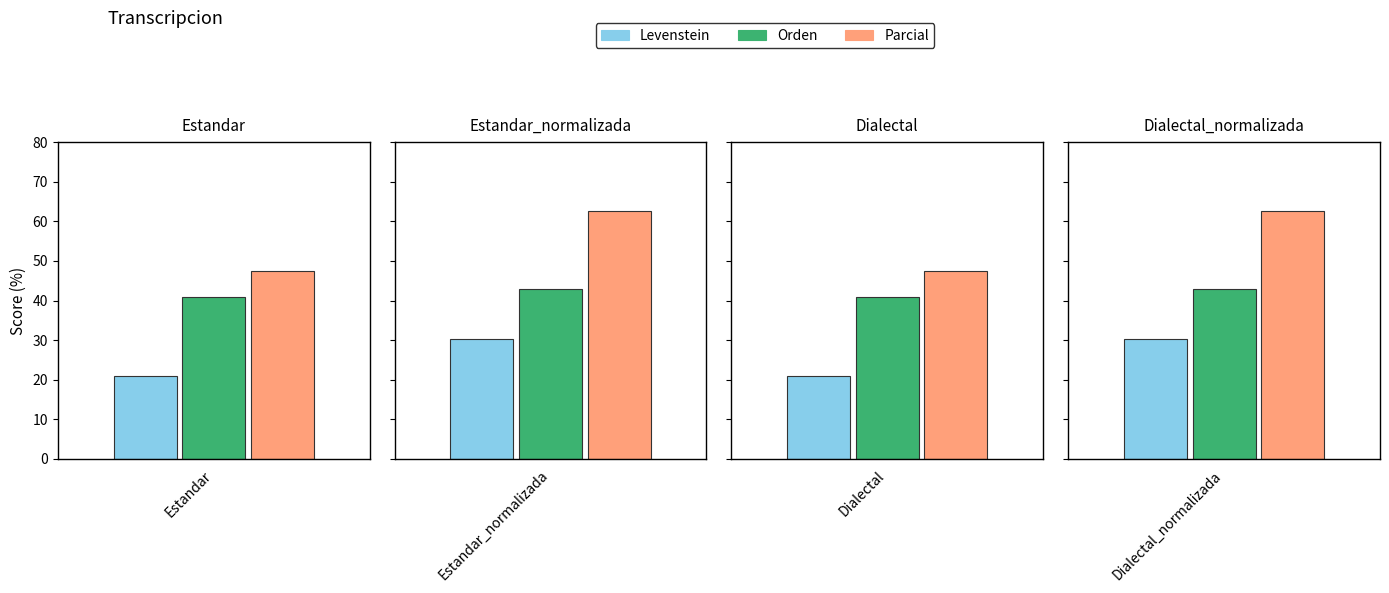

What is the value of the Levenstein bar at the 2nd from the left?

30.3